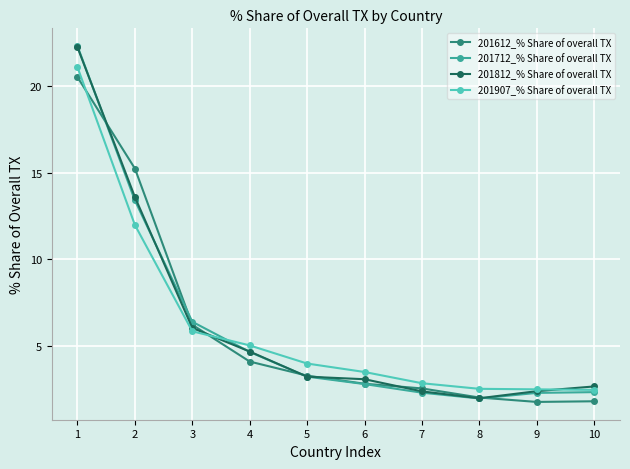

Where do 201907_% Share of overall TX and 201812_% Share of overall TX first cross each other?

3 and 4